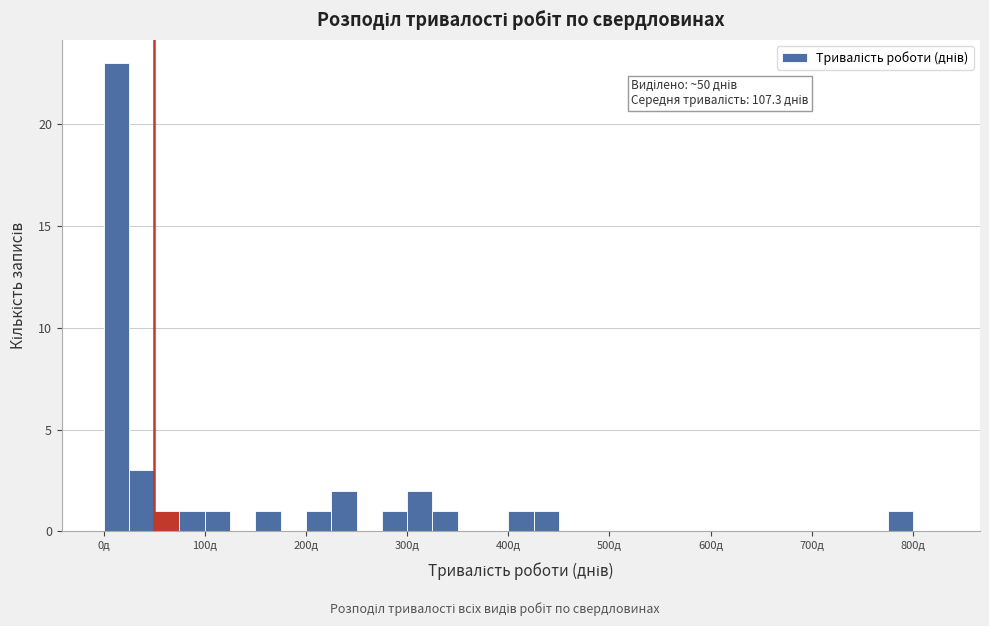

Read against the x-axis, roughly where is the centre of the tallest bar?

10